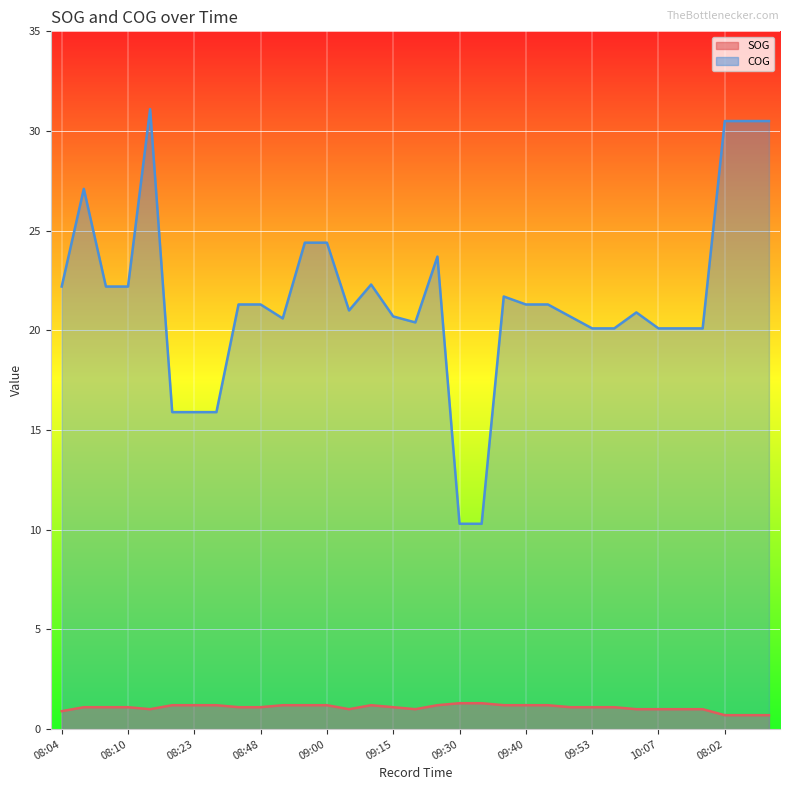

Does the chart display data point markers on the line(s)?

No